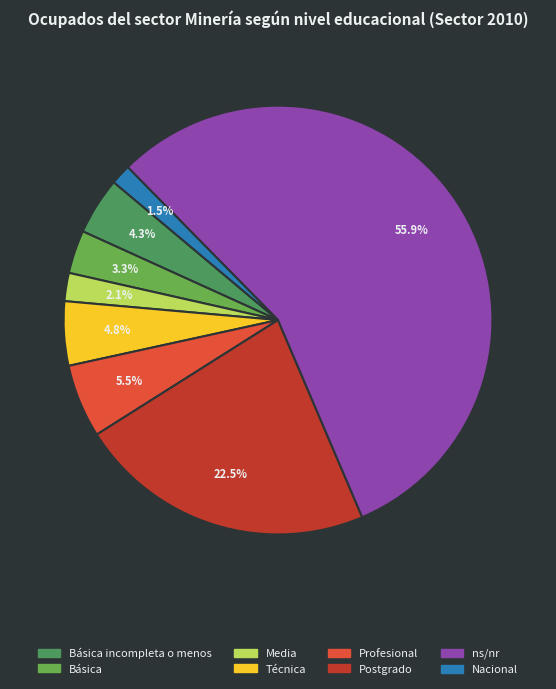

How many segments does this pie chart have?

8